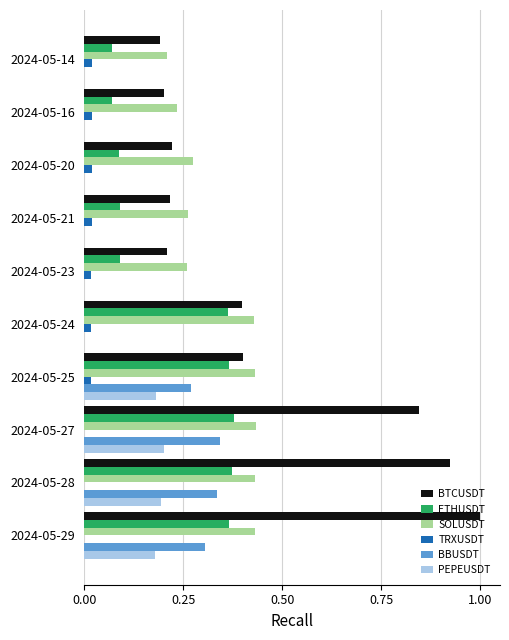

What is the sum of all SOLUSDT values?

3.4